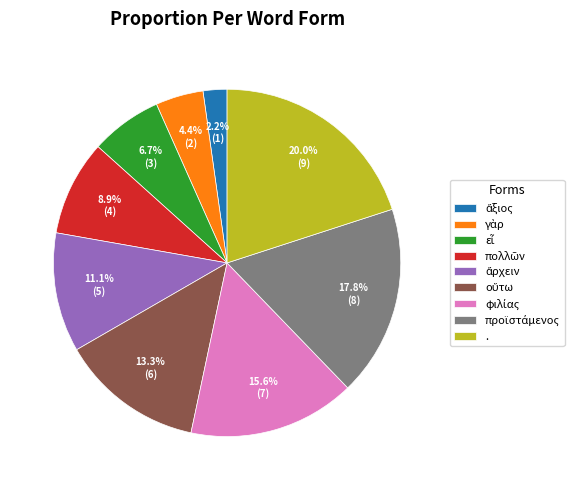

Does any single category account for the majority?

No